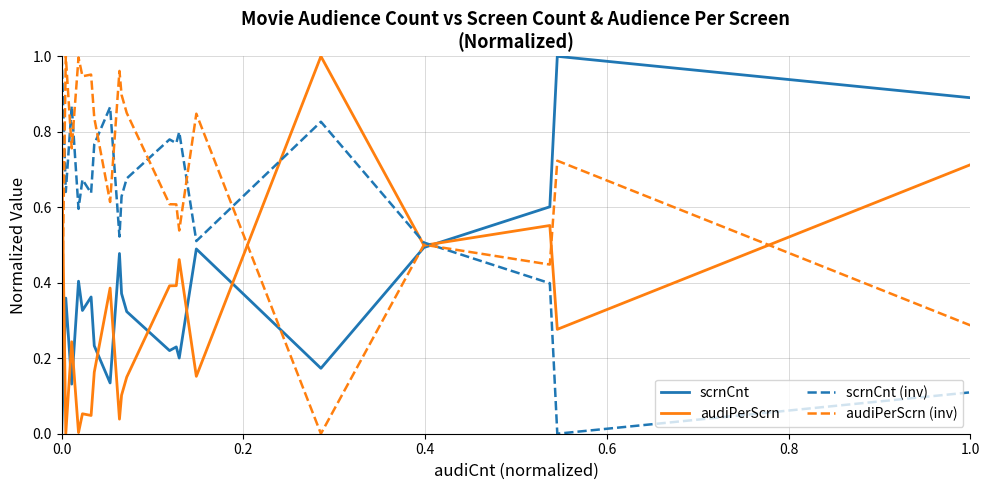

How many intersections are there between scrnCnt (inv) and scrnCnt?

1